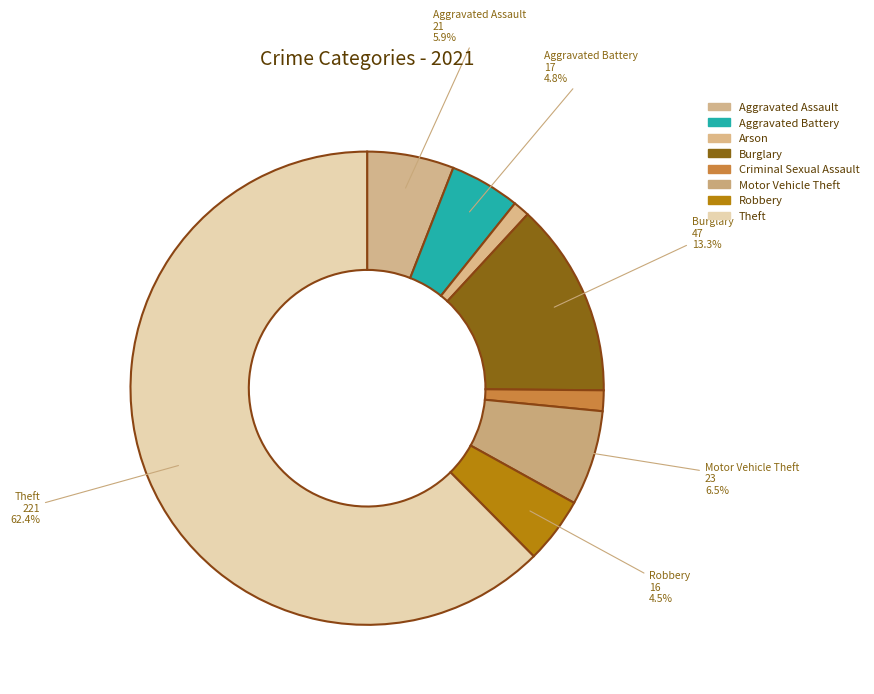

Is there any slice that represents more than half of the pie?

Yes